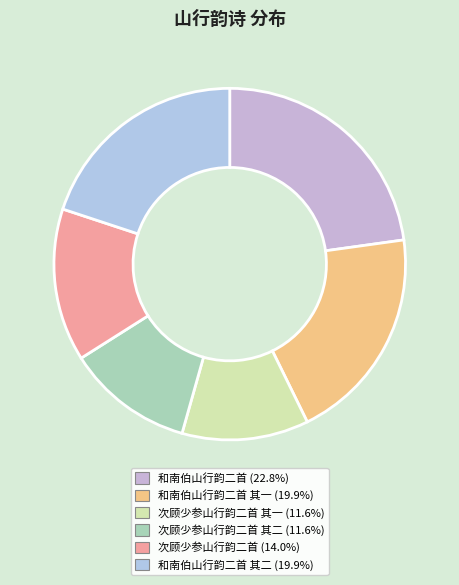

Count the number of slices in the pie.

6